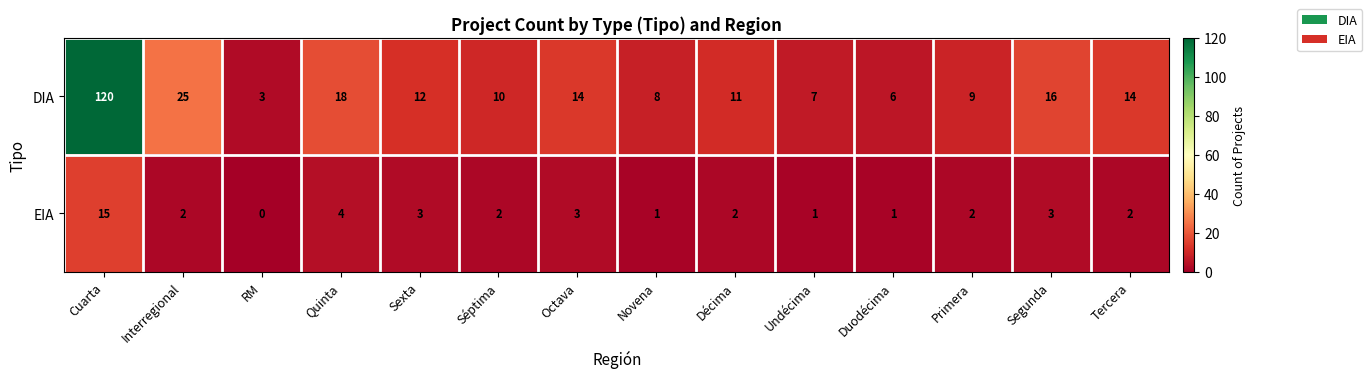

Reading left to right, transcribe all the data shown in this chart.

DIA: 120	25	3	18	12	10	14	8	11	7	6	9	16	14
EIA: 15	2	0	4	3	2	3	1	2	1	1	2	3	2